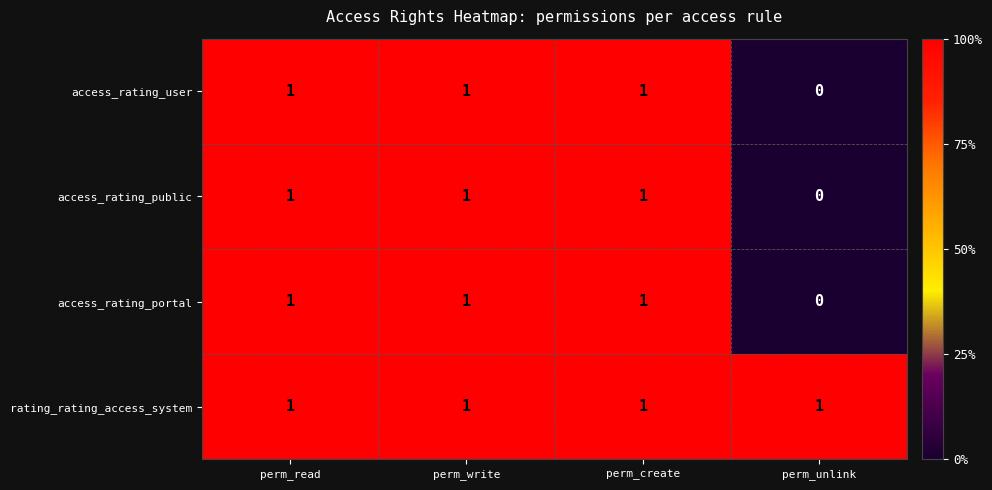

What is the sum of all access_rating_portal values?

3